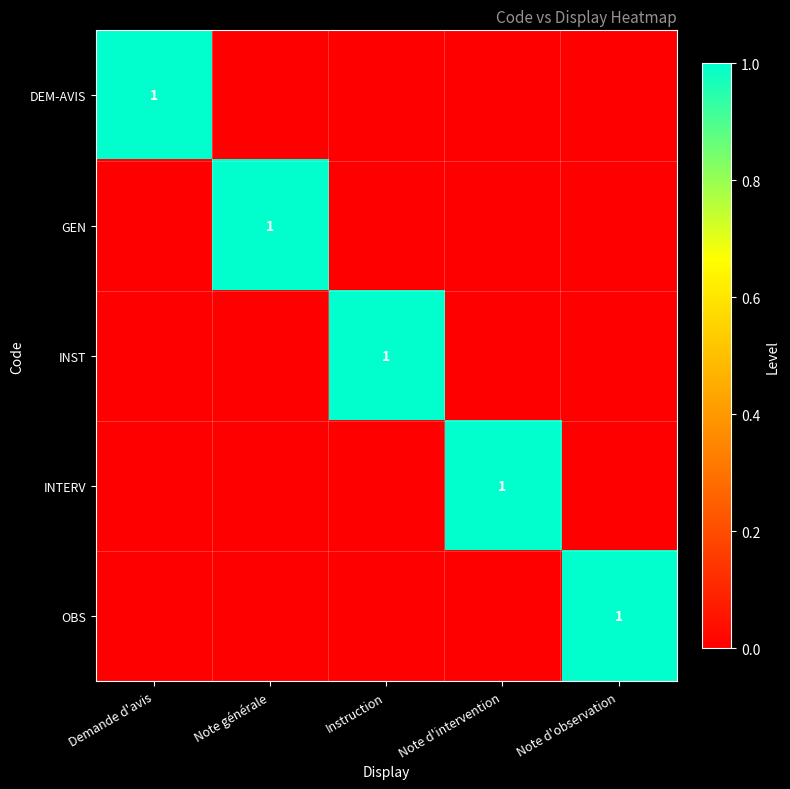

True or false: INST has a value of 2 at Instruction.

False